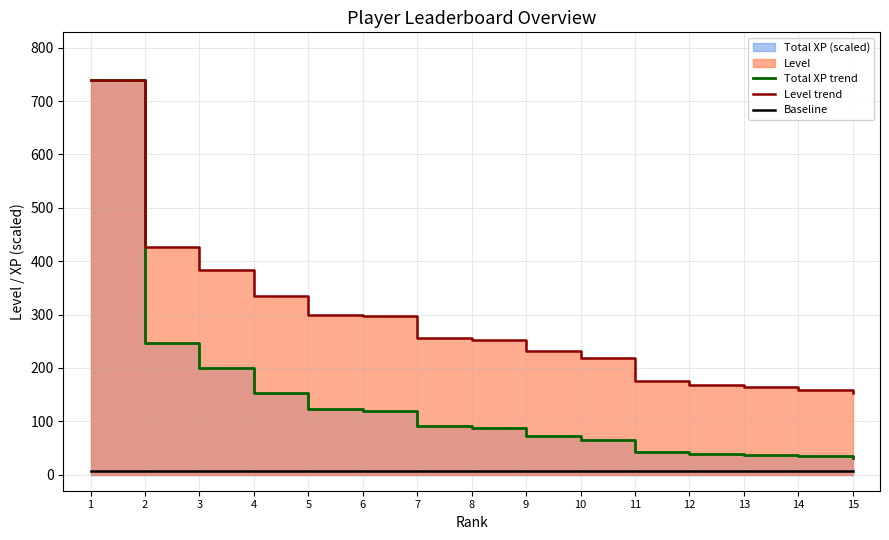

True or false: Baseline has a value of 7.0 at 6.

True